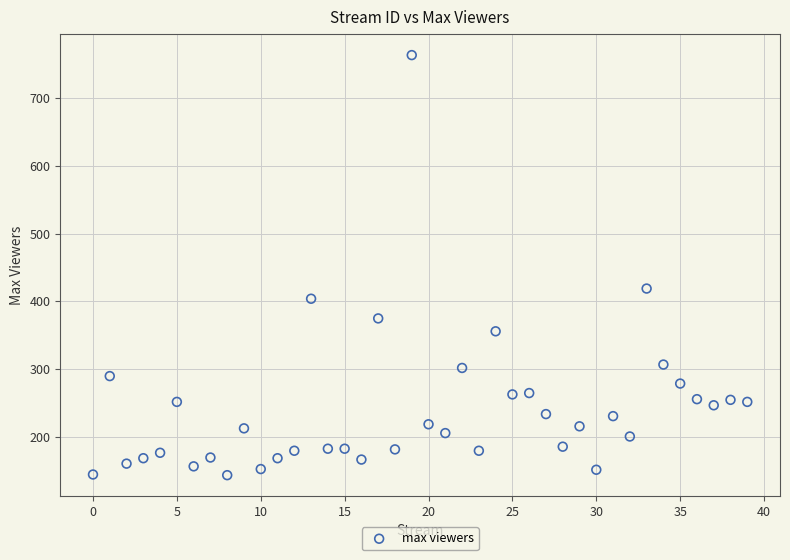

What Y value in the scatter plot is closest to 453?

419